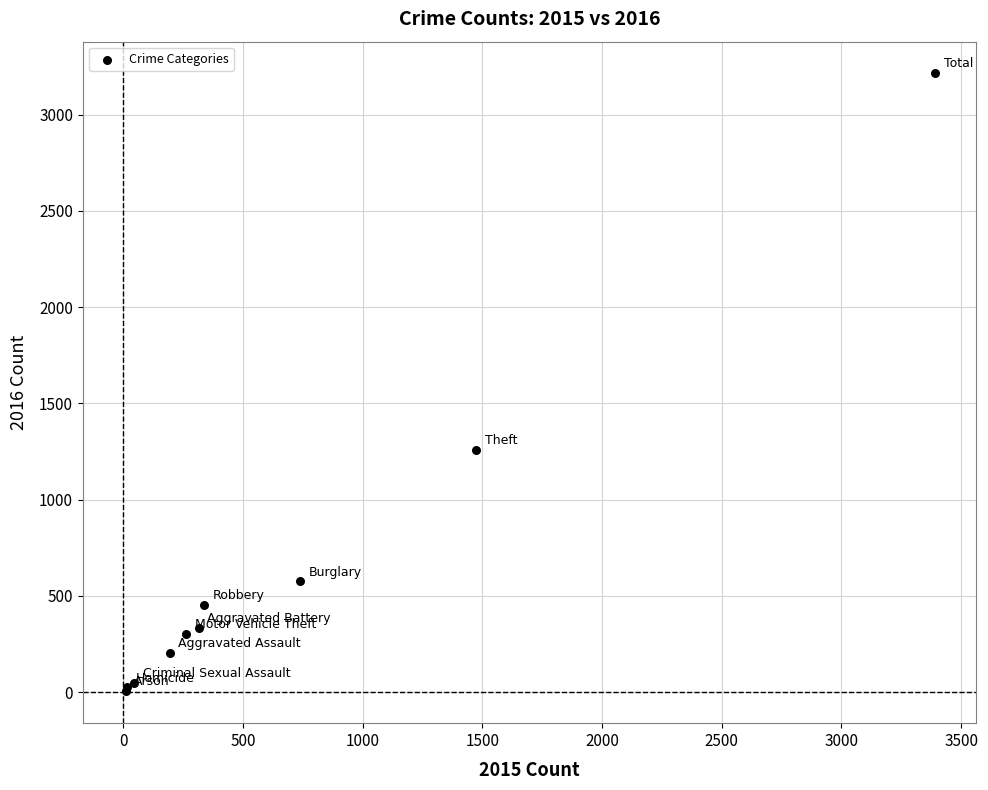

What Y value in the scatter plot is closest to 1612?

1259